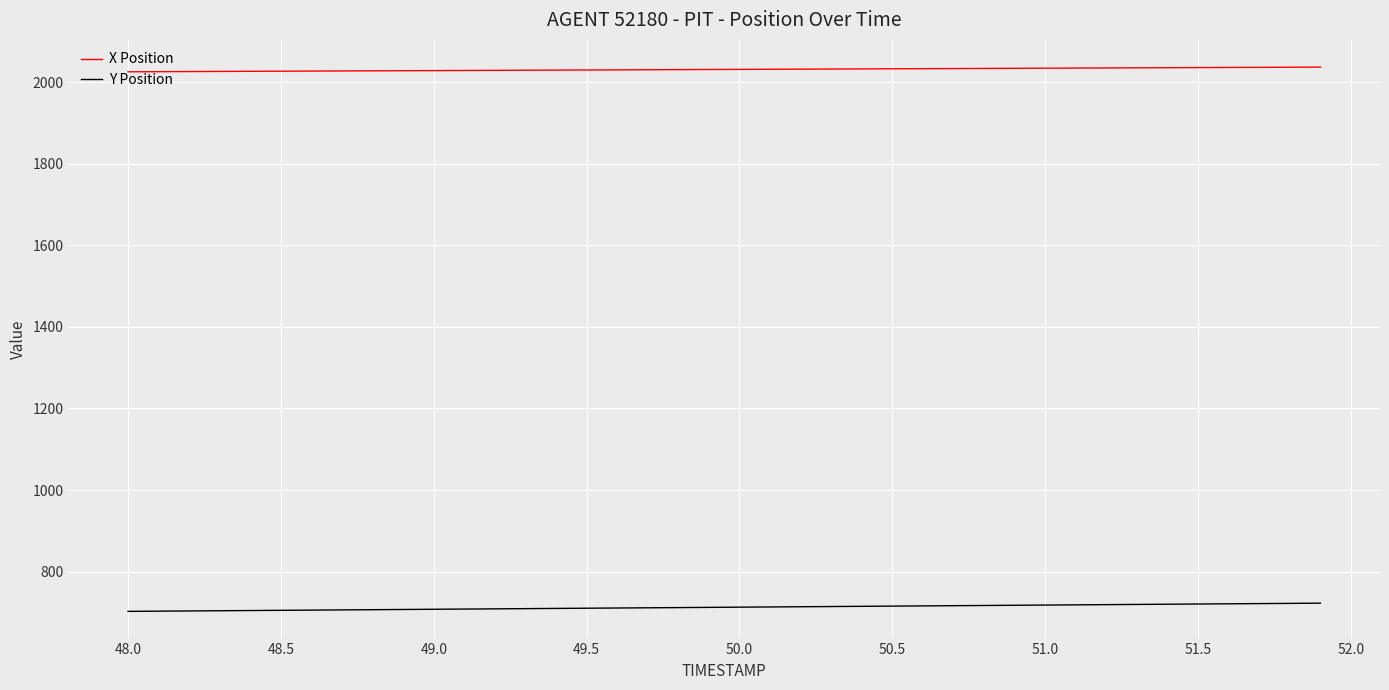

Which series has the largest total across all categories?

X Position